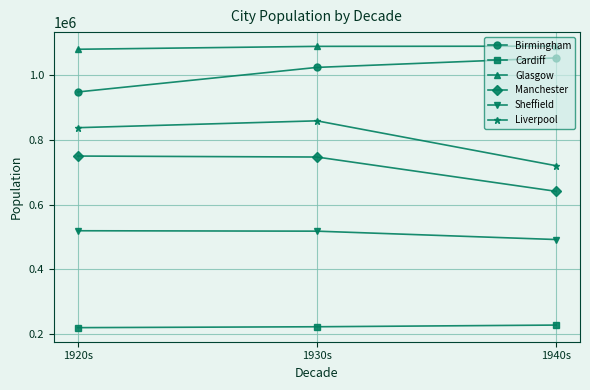

How many lines are shown in the chart?

6